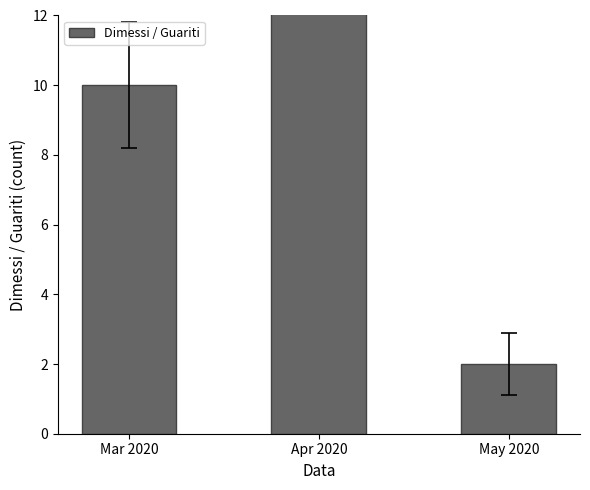

What is the sum of all values?

30